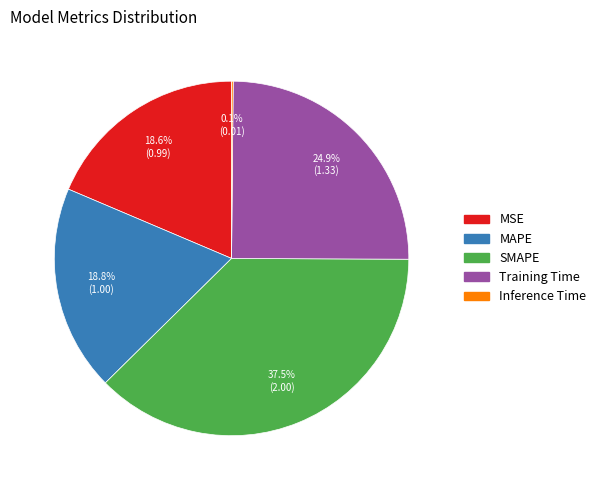

What is the total percentage of Training Time and MAPE?

43.7%